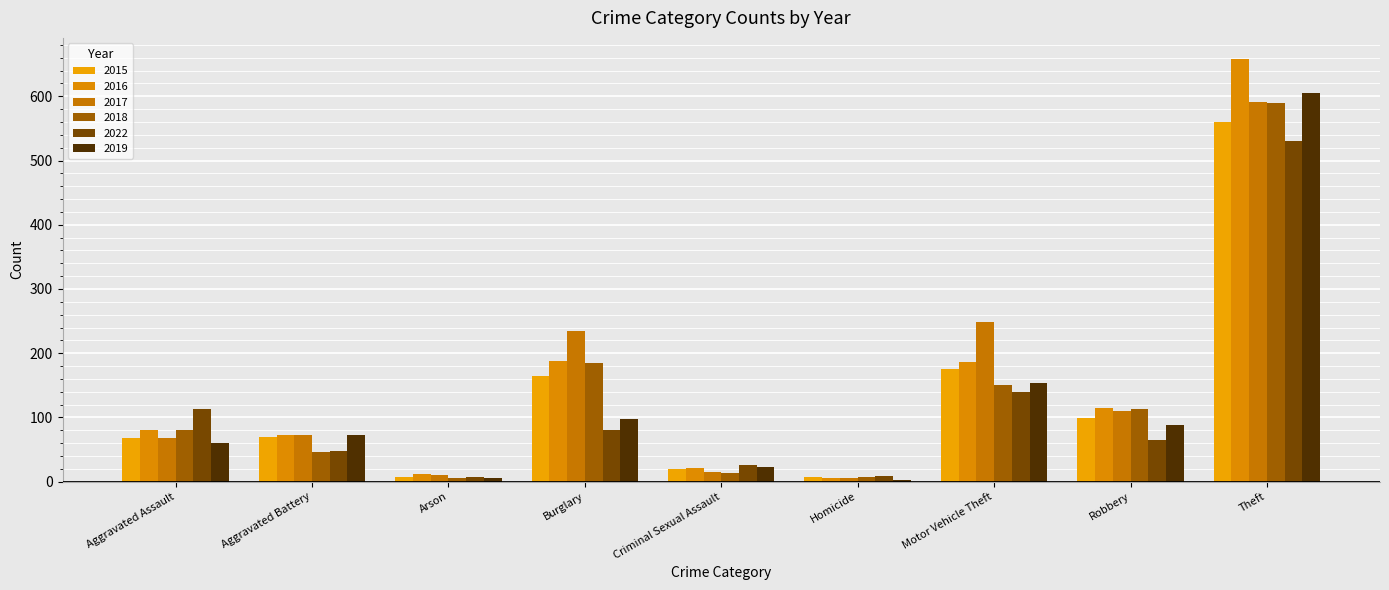

Is the value of 2022 at Theft greater than the value of 2015 at Motor Vehicle Theft?

Yes